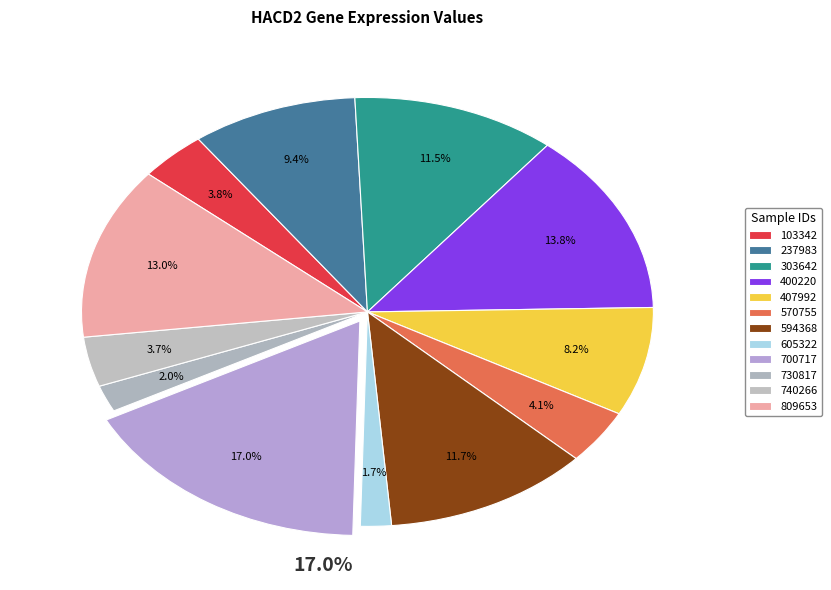

Do 103342 and 570755 together represent more than half of the pie?

No